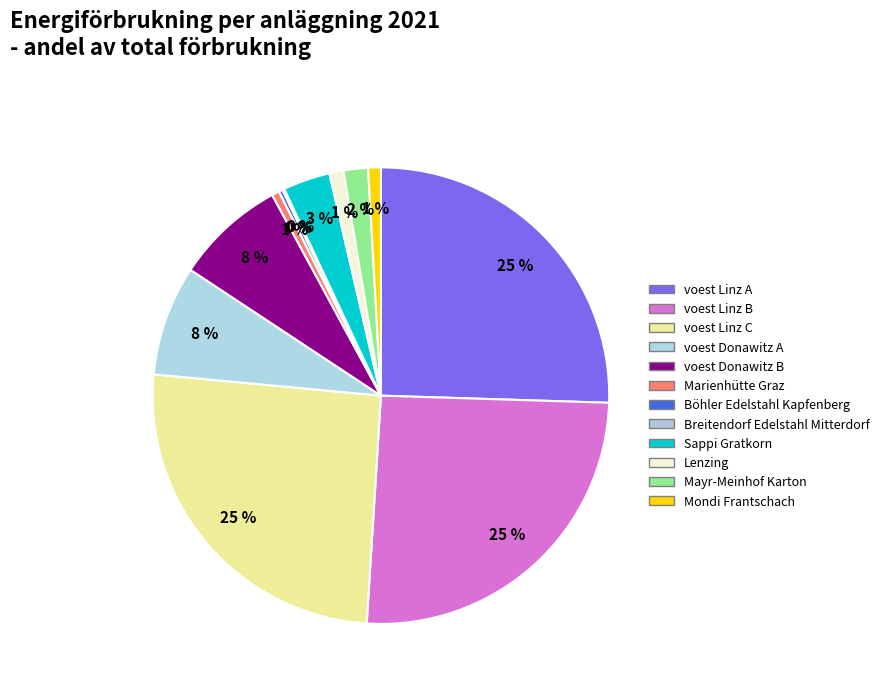

Count the number of slices in the pie.

12